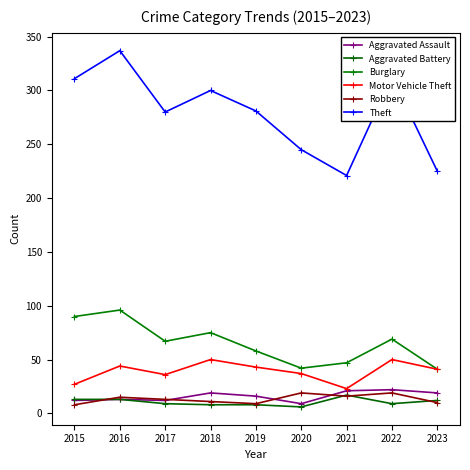

How many lines are shown in the chart?

6